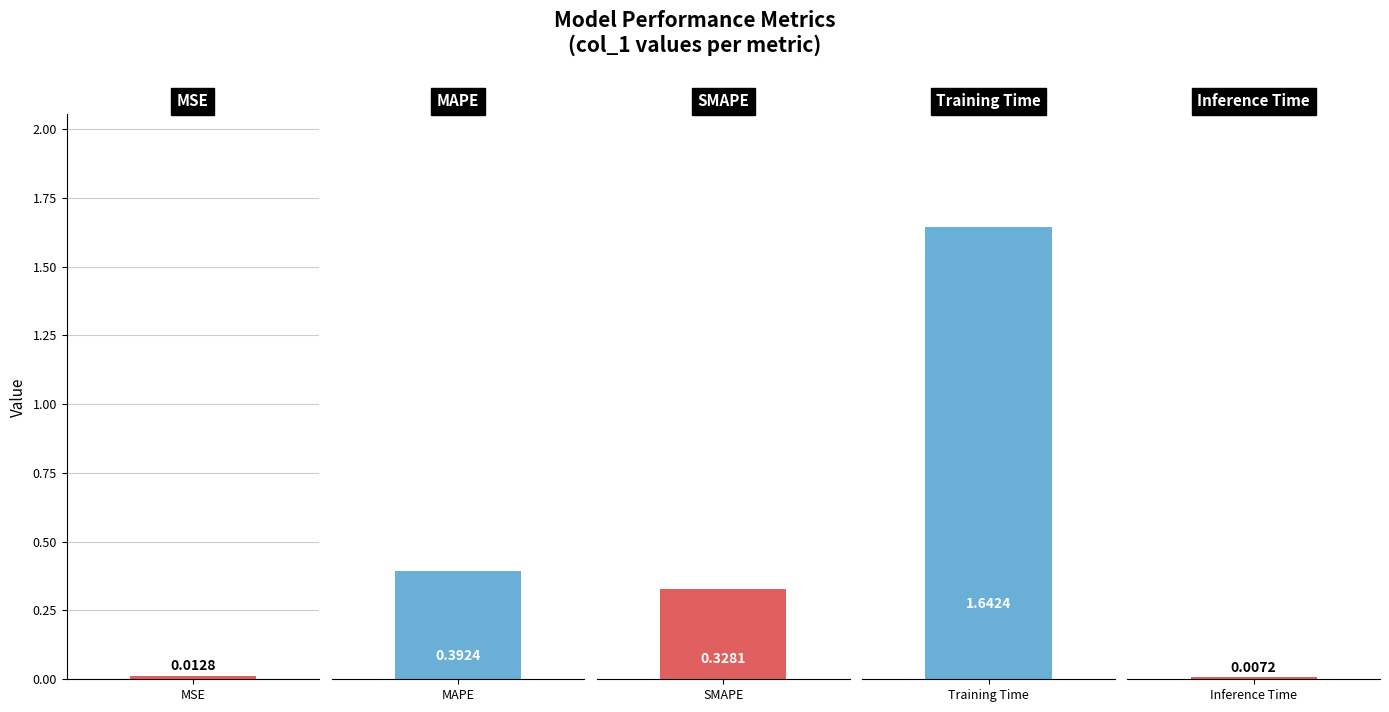

Where is the data nearest to the value 0?

Inference Time